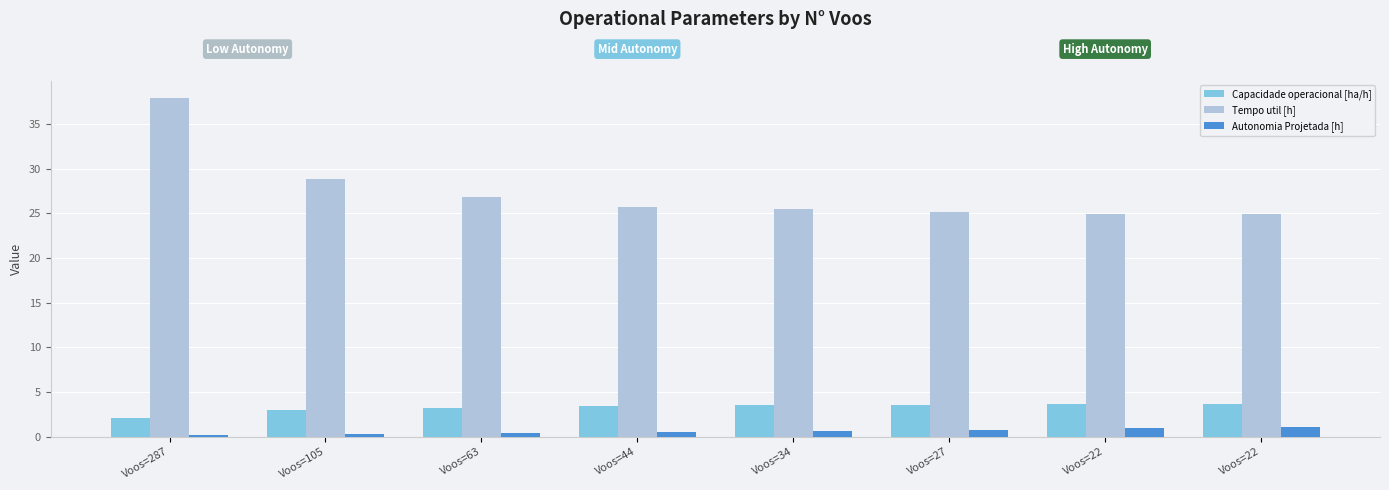

Which series has the largest range (max minus min)?

Tempo util [h]